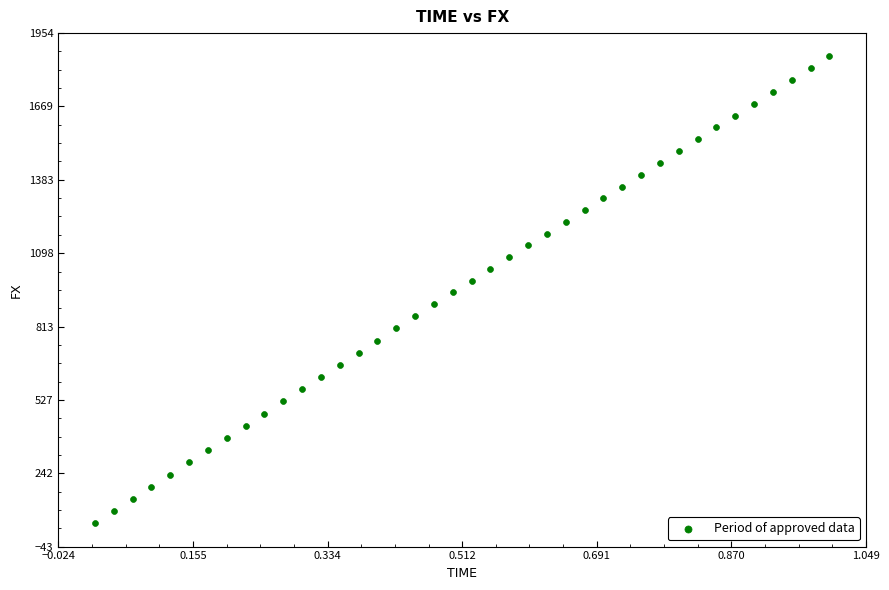

What is the range of Y values (max minus min)?

1815.9